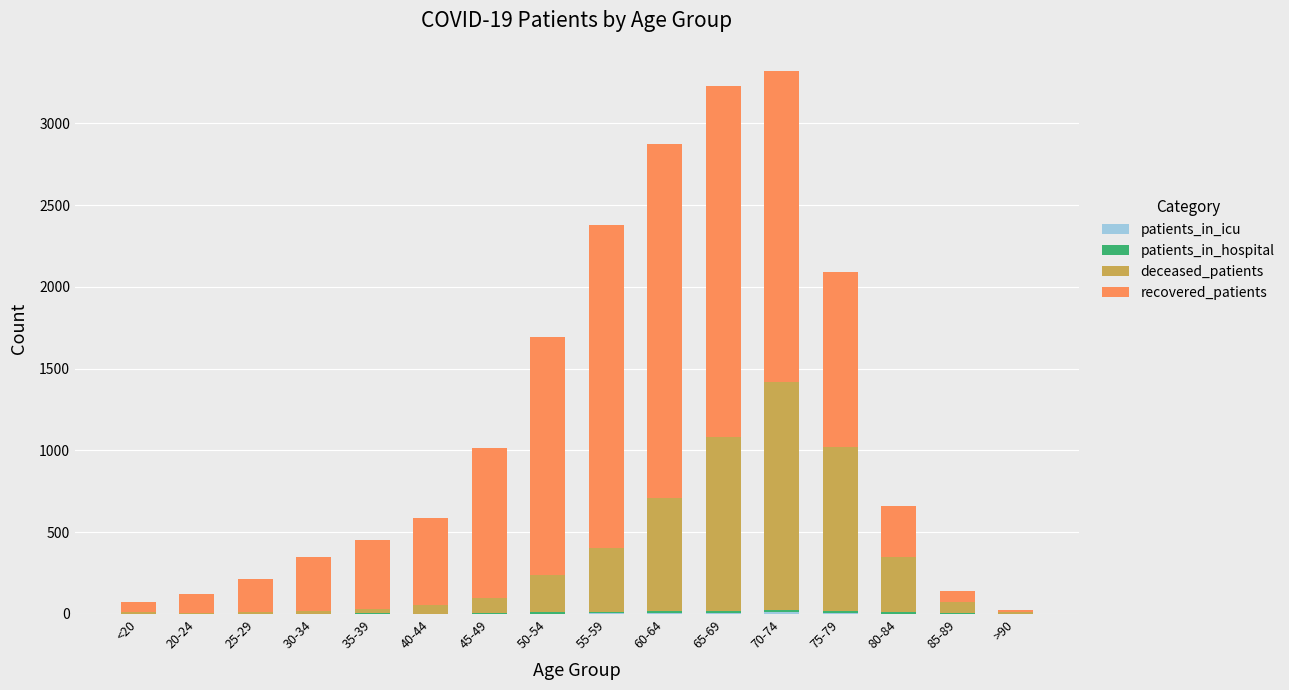

Are the bars grouped side by side (vs. stacked)?

No